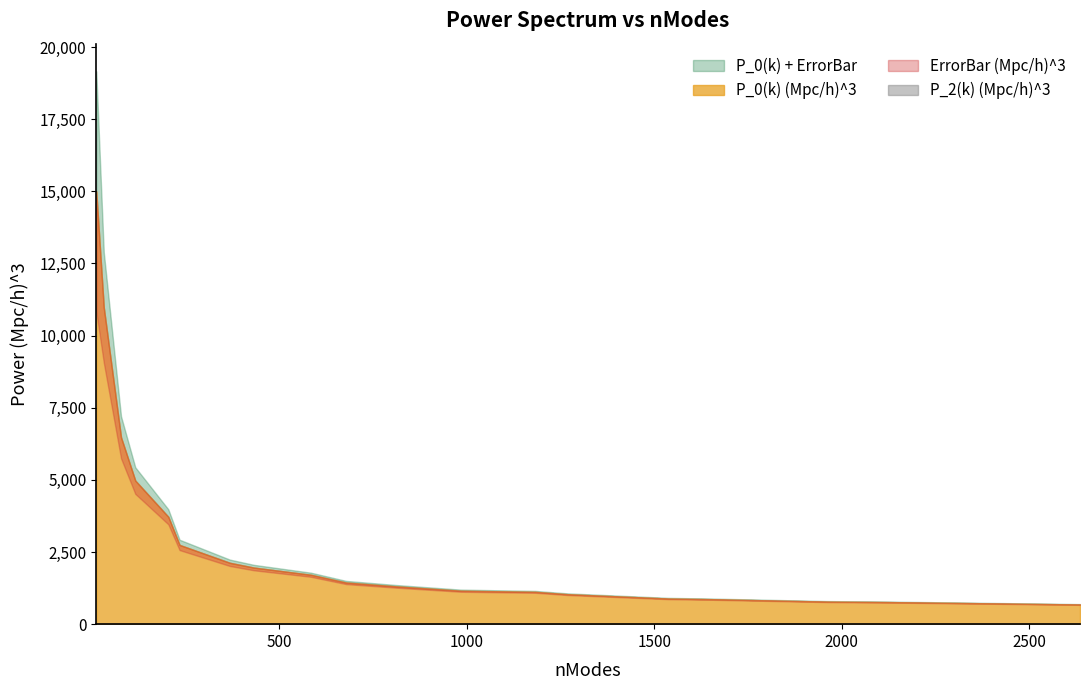

Reading left to right, what are all the values shown in this chart?

k (h/Mpc): 13=0.0	33=0.1	79=0.1	117=0.1	205=0.1	235=0.2	369=0.2	433=0.2	585=0.2	679=0.3	813=0.3	985=0.3	1183=0.3	1269=0.4	1537=0.4	1653=0.4	1963=0.4	2121=0.5	2413=0.5	2635=0.5
P_0(k) (Mpc/h)^3: 13=15000.1	33=10979.4	79=6475.8	117=4976.4	205=3721.3	235=2746.7	369=2127.1	433=1961.8	585=1713.3	679=1444.2	813=1310.3	985=1160.2	1183=1120.4	1269=1038.6	1537=889.2	1653=866.5	1963=782.2	2121=765.9	2413=719.2	2635=682.6
ErrorBar (Mpc/h)^3: 13=4160.3	33=1911.3	79=728.6	117=460.1	205=259.9	235=179.2	369=110.7	433=94.3	585=70.8	679=55.4	813=46.0	985=37.0	1183=32.6	1269=29.2	1537=22.7	1653=21.3	1963=17.7	2121=16.6	2413=14.6	2635=13.3
P_2(k) (Mpc/h)^3: 13=0.0	33=0.0	79=0.0	117=0.0	205=0.0	235=0.0	369=0.0	433=0.0	585=0.0	679=0.0	813=0.0	985=0.0	1183=0.0	1269=0.0	1537=0.0	1653=0.0	1963=0.0	2121=0.0	2413=0.0	2635=0.0